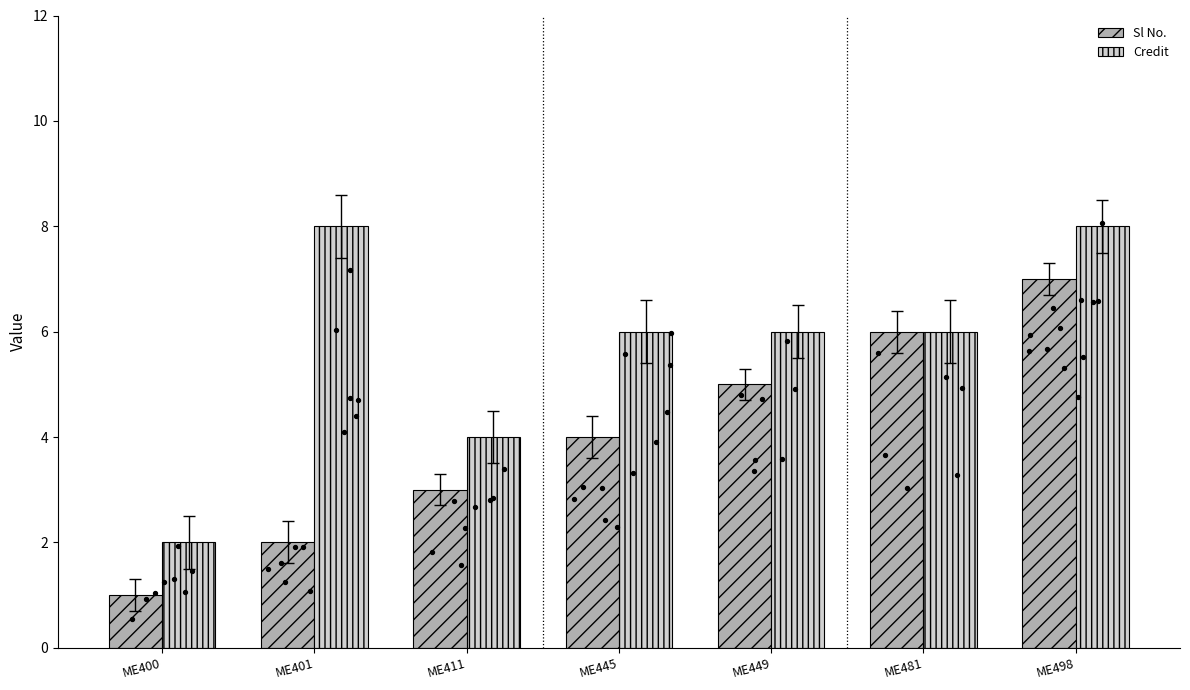

Is the value of Sl No. at ME400 greater than the value of Credit at ME445?

No